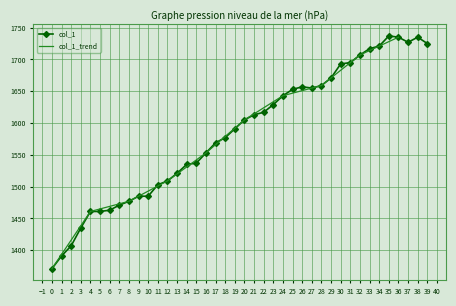

How many data points does each series have?

40